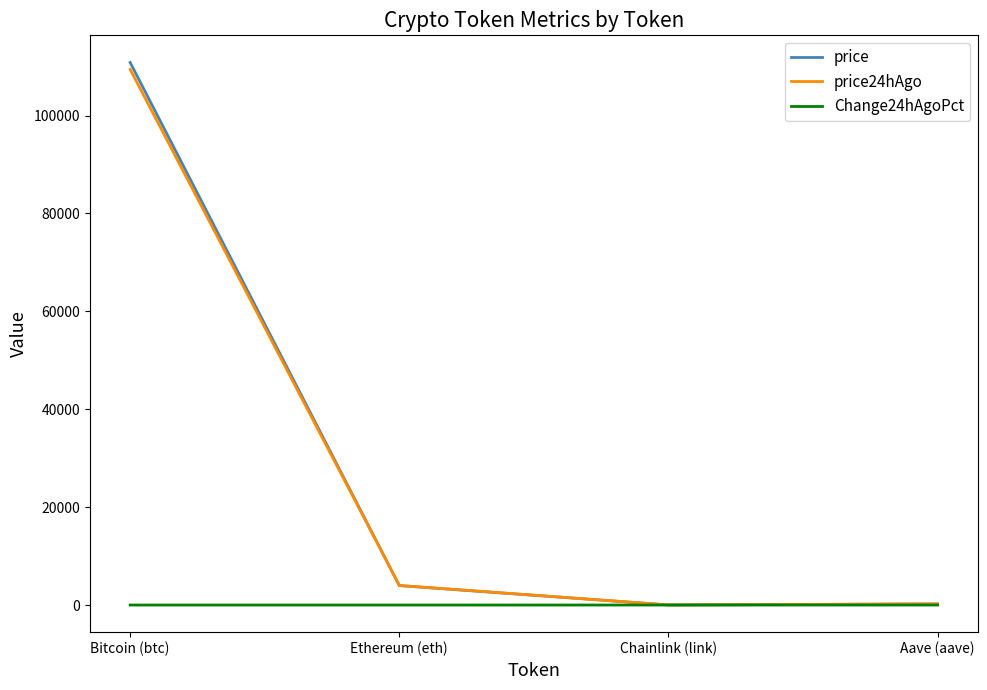

Which series has the widest spread of values?

price